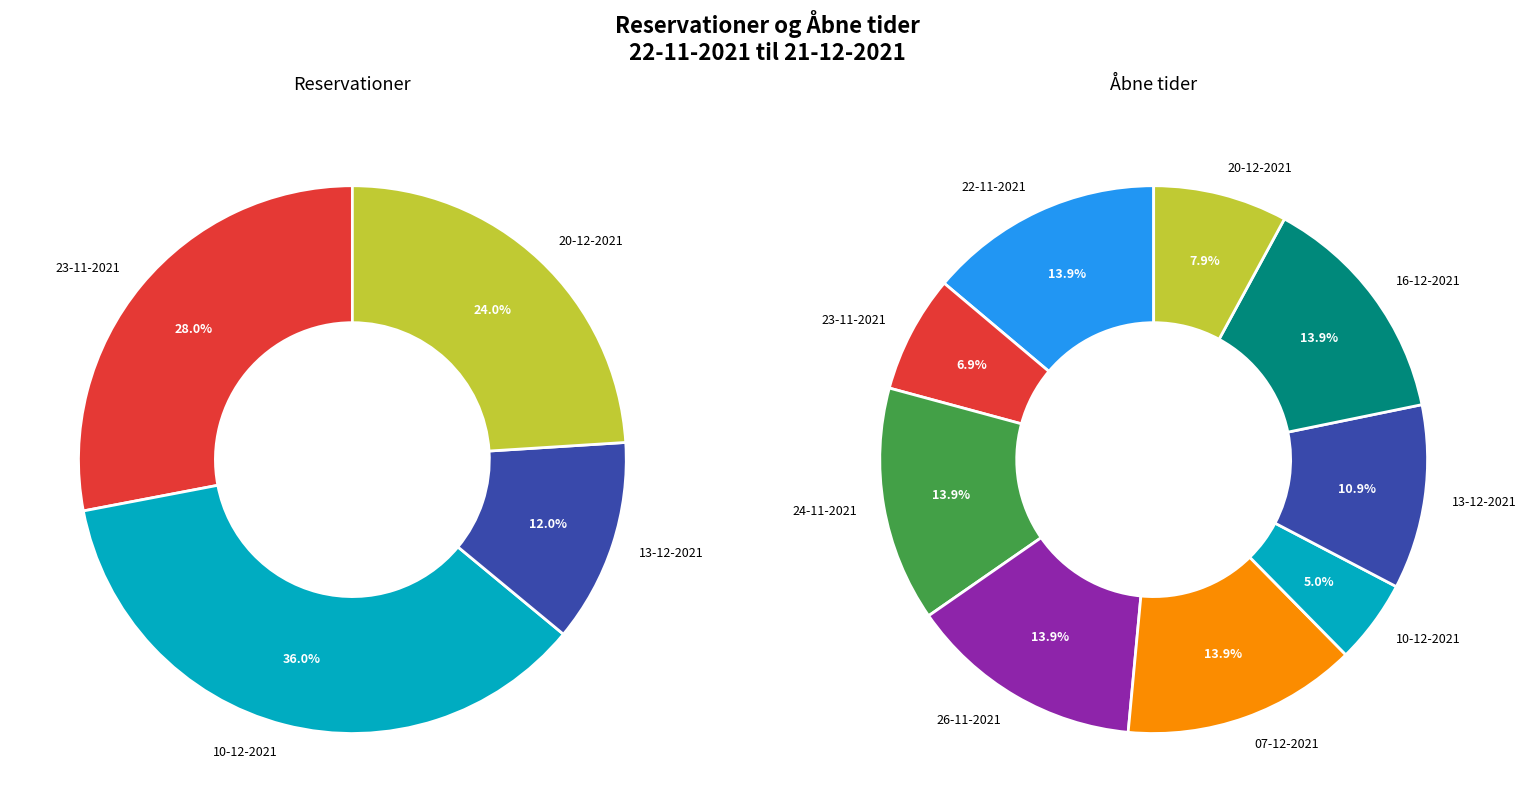

Combined, do 07-12-2021 and 23-11-2021 account for over 50%?

No